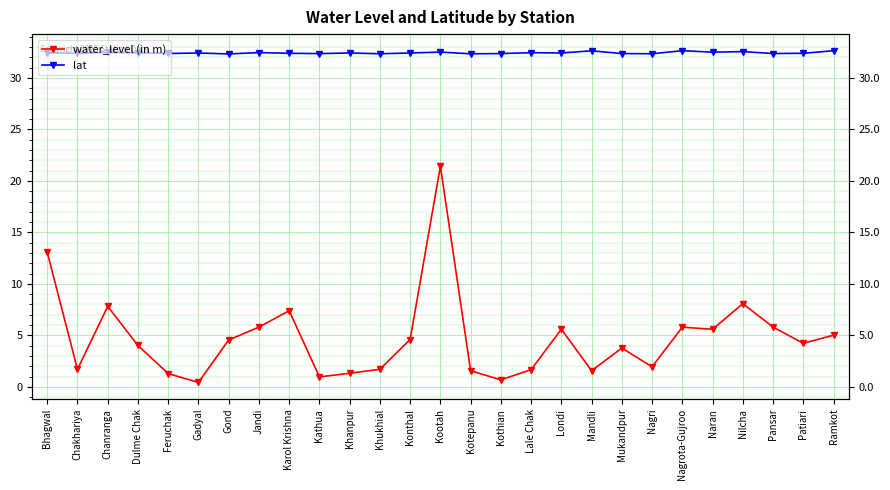

The value of lat at Pansar is 53.0. True or false?

False